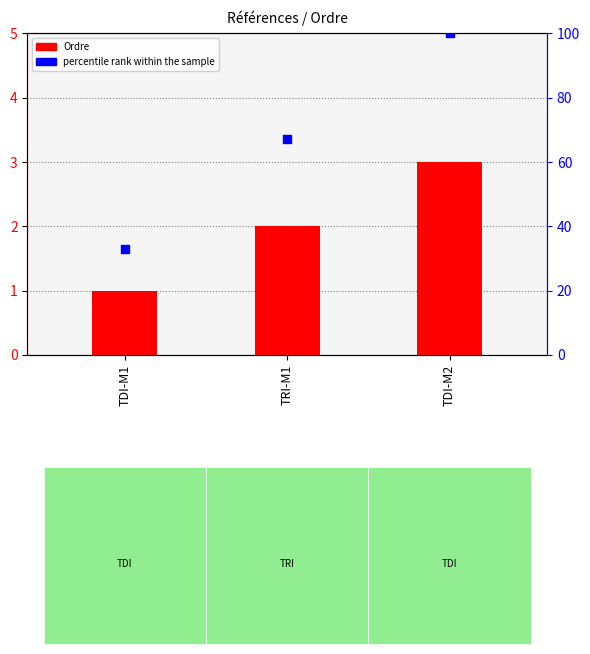

Which series has the widest spread of Y values?

percentile rank within the sample